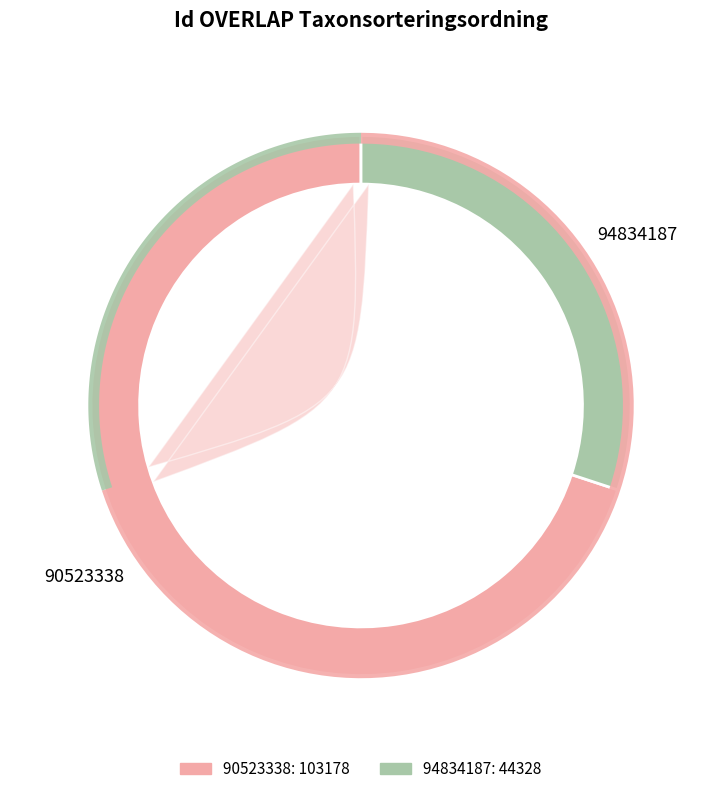

How many segments does this pie chart have?

2